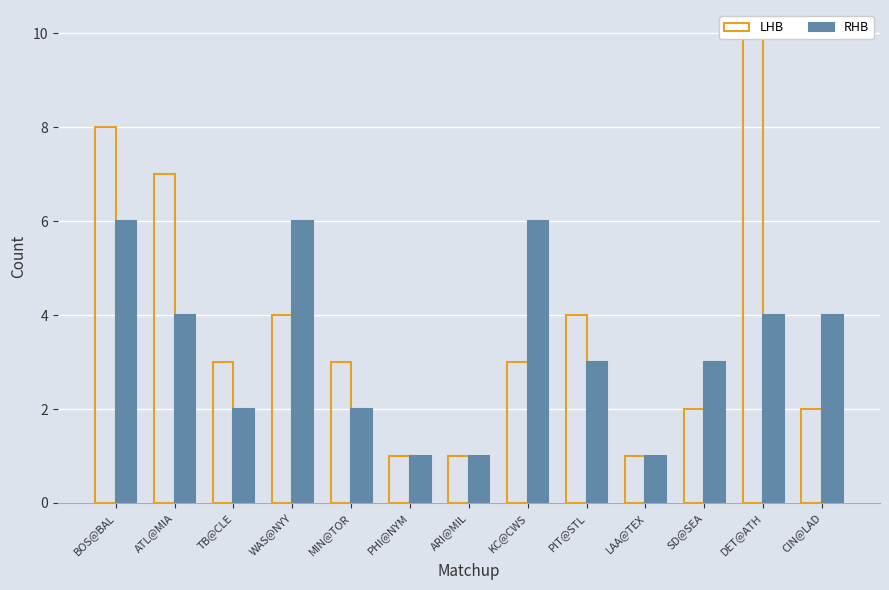

What position from the left is LAA@TEX?

10